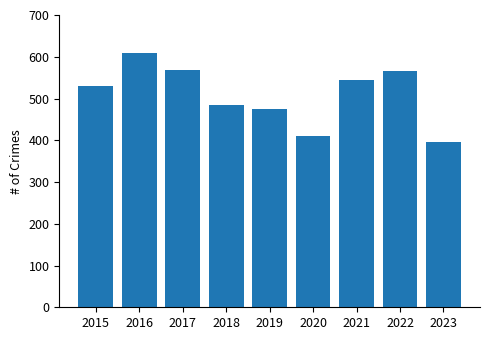

How many bars are there in total?

9